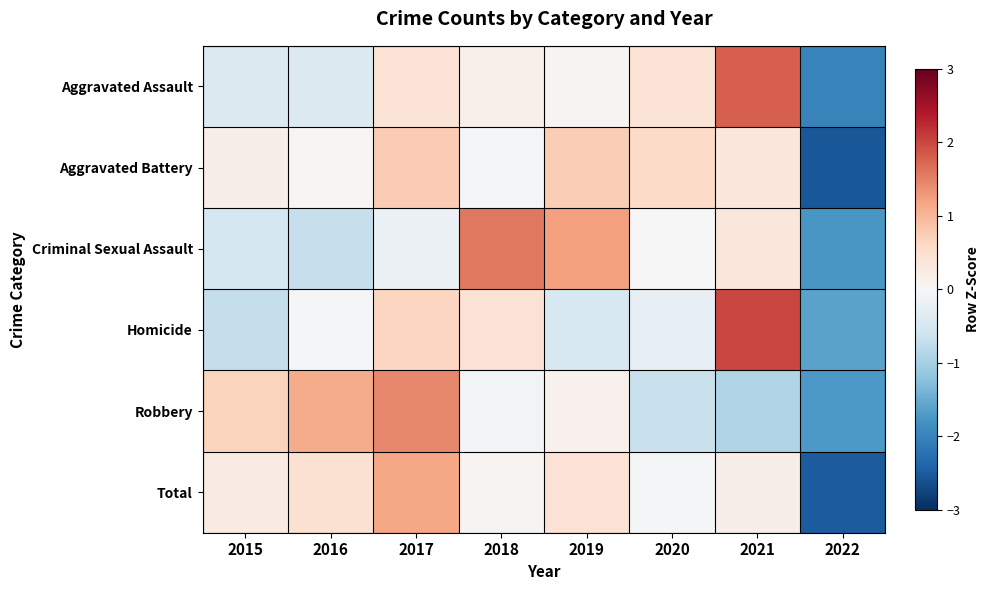

Reading left to right, what are all the values shown in this chart?

Aggravated Assault: 2015=-0.4	2016=-0.4	2017=0.4	2018=0.2	2019=0.1	2020=0.4	2021=1.8	2022=-2.0
Aggravated Battery: 2015=0.2	2016=0.0	2017=0.8	2018=-0.1	2019=0.7	2020=0.6	2021=0.3	2022=-2.5
Criminal Sexual Assault: 2015=-0.5	2016=-0.7	2017=-0.2	2018=1.6	2019=1.2	2020=0.0	2021=0.4	2022=-1.8
Homicide: 2015=-0.7	2016=-0.0	2017=0.6	2018=0.4	2019=-0.5	2020=-0.3	2021=2.0	2022=-1.6
Robbery: 2015=0.7	2016=1.1	2017=1.4	2018=-0.1	2019=0.1	2020=-0.7	2021=-0.9	2022=-1.7
Total: 2015=0.3	2016=0.5	2017=1.1	2018=0.1	2019=0.4	2020=-0.0	2021=0.2	2022=-2.5